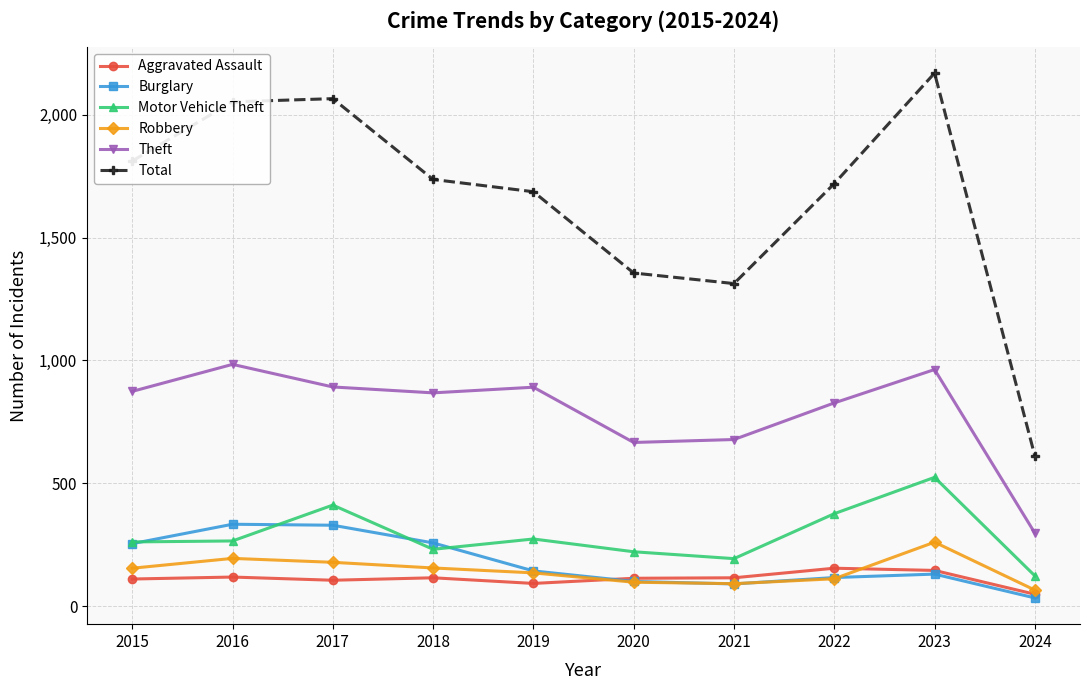

At which label does Total first exceed 1737?

2015